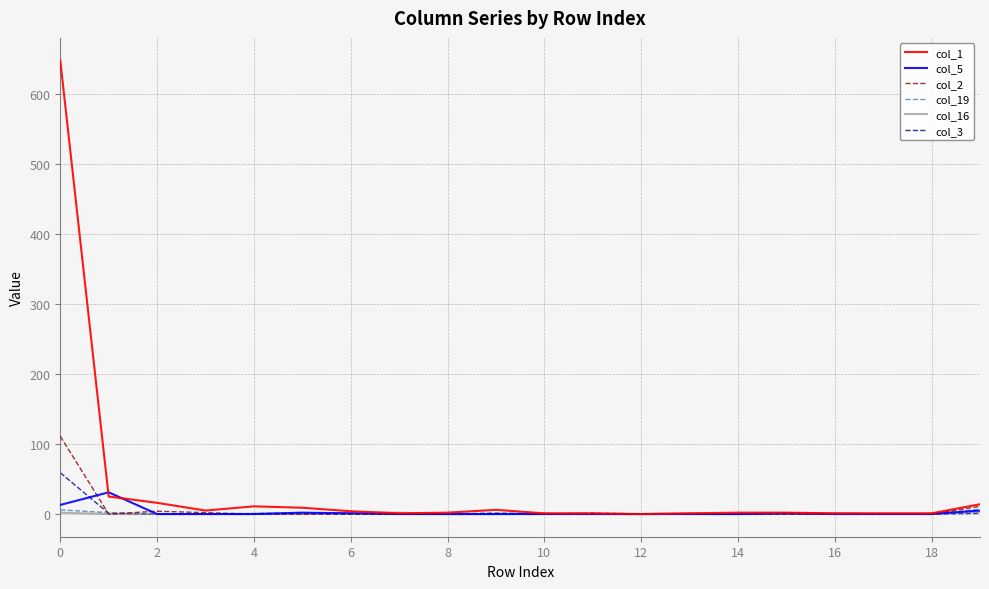

Which series has the largest range (max minus min)?

col_1